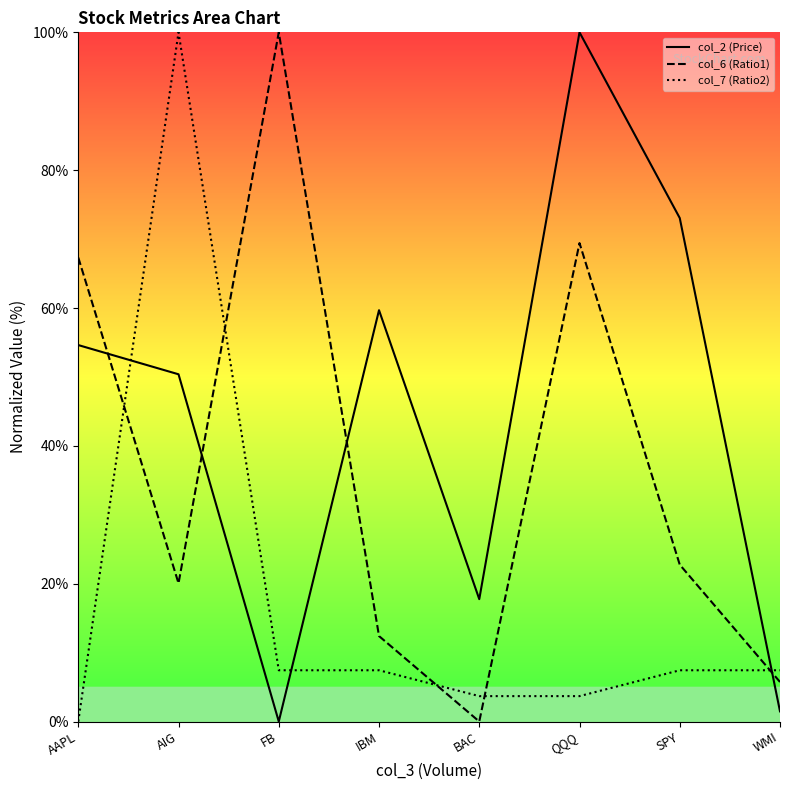

The col_7 (Ratio2) series shows -36.9 at AAPL. True or false?

False